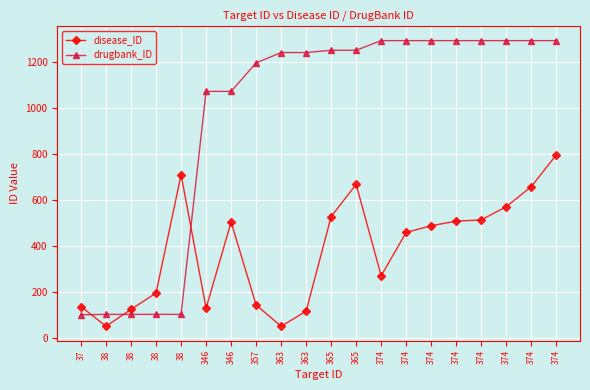

Does the chart display data point markers on the line(s)?

Yes